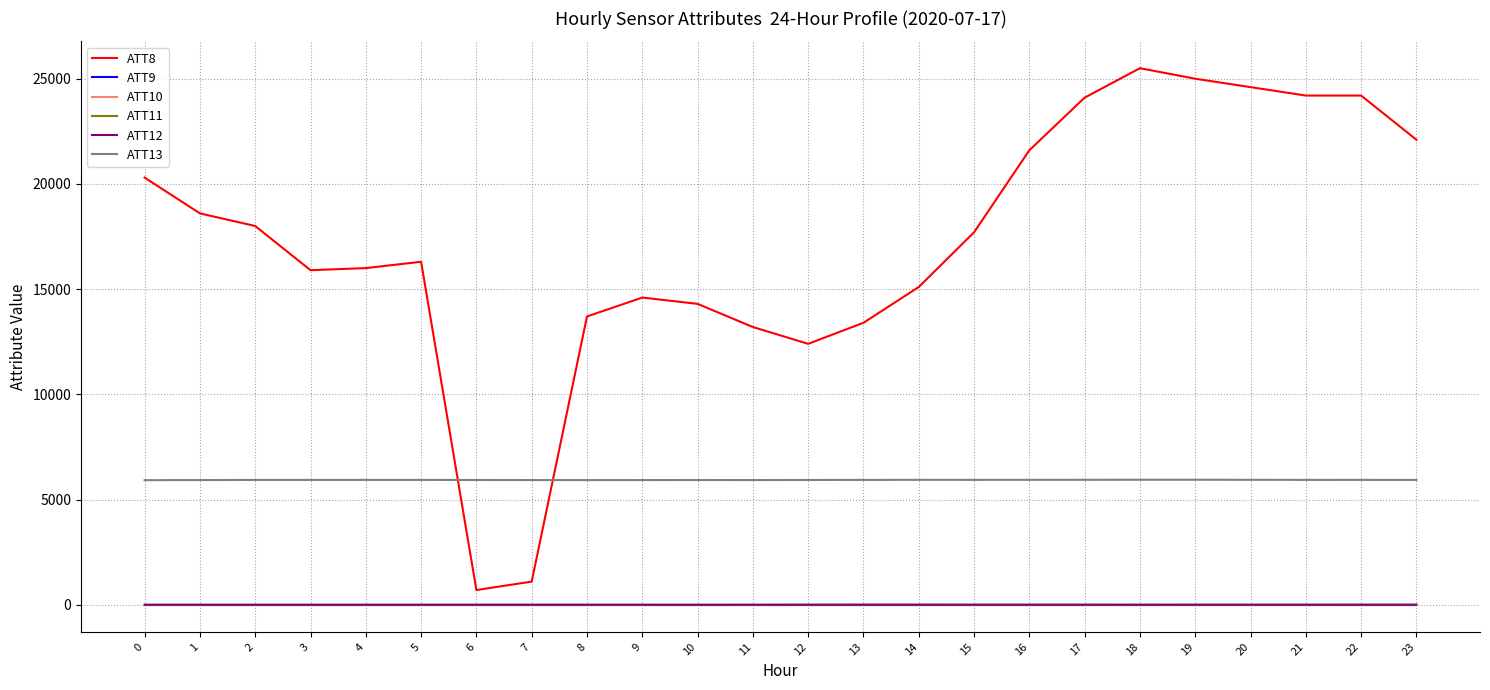

Does the chart display data point markers on the line(s)?

No